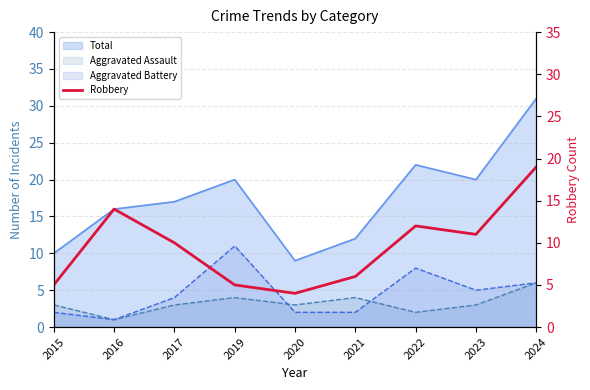

What is the value of the 6th point from the left?

6